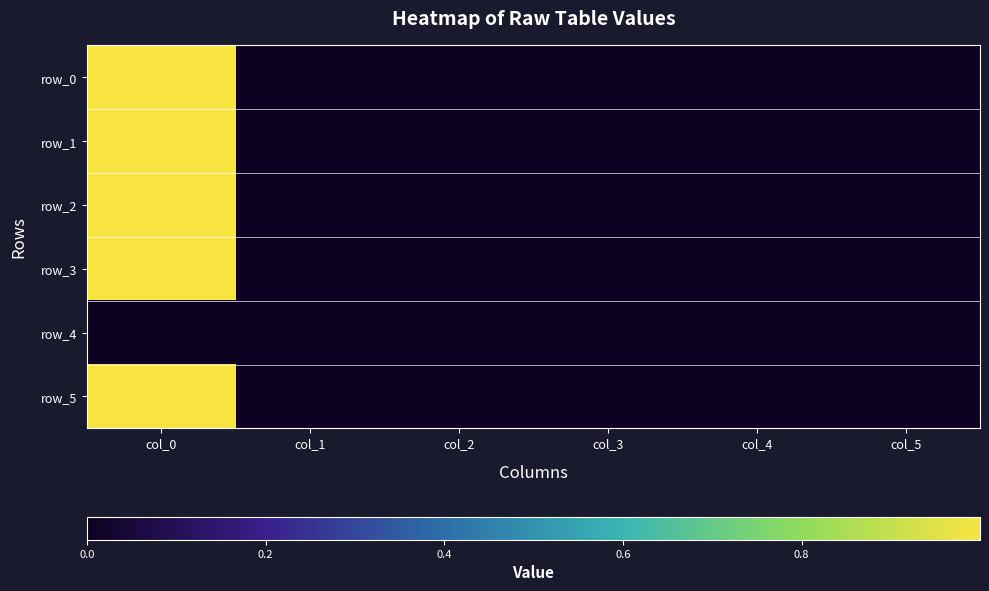

Which series has the largest total across all categories?

row_1